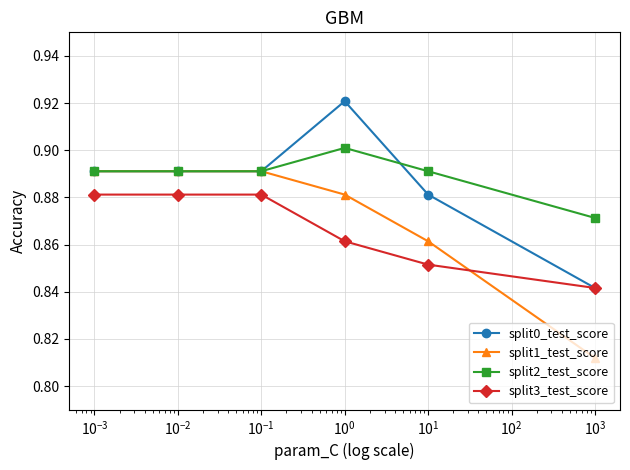

Count the split1_test_score values in the range 0 to 1.

6